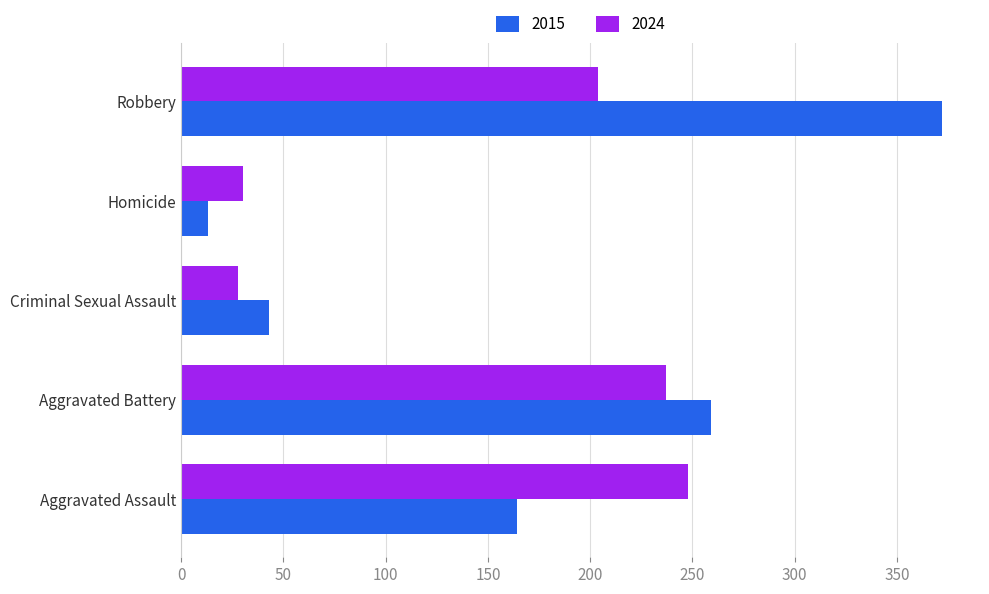

Which series has the largest total across all categories?

2015